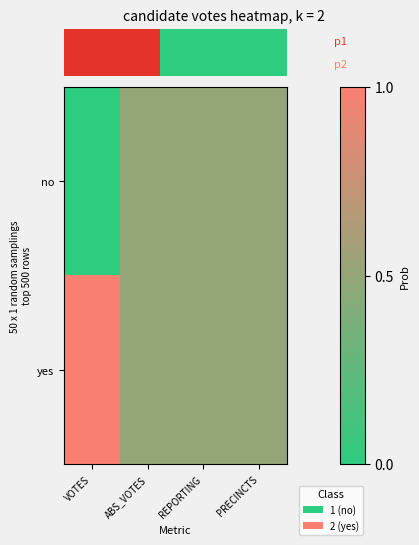

Is it true that row_1 equals 0.5 at 0.0?

False